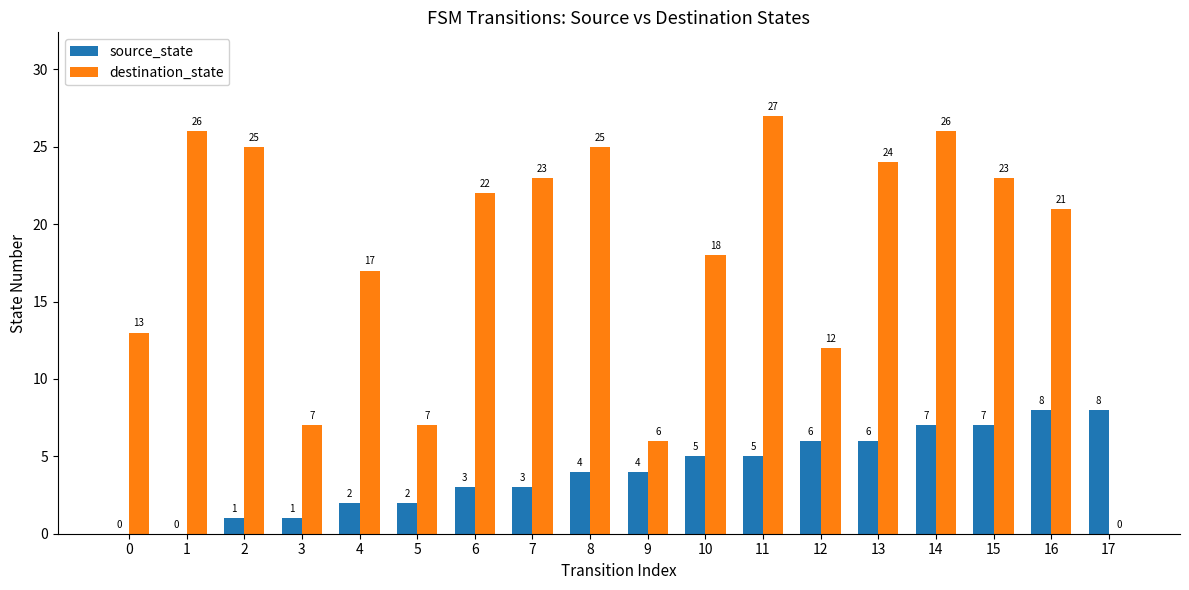

Which series has the largest total across all categories?

destination_state